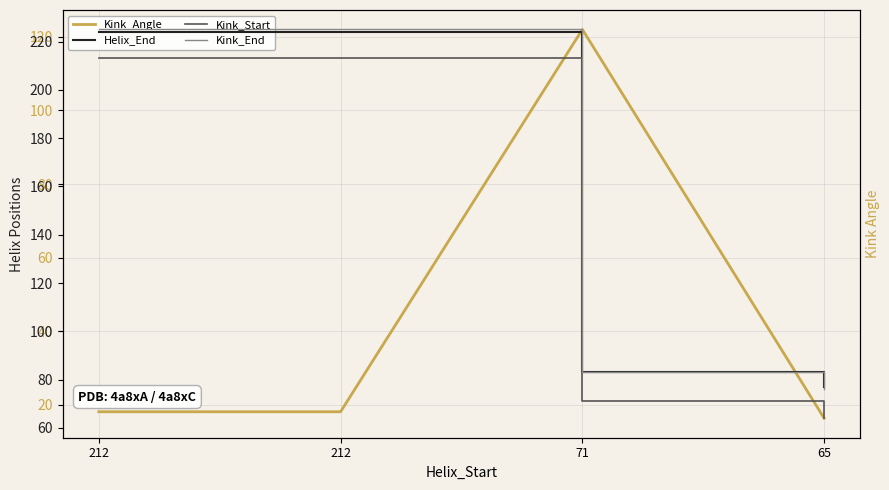

What is the value of the Kink_Start point at the 4th from the left?

64.0